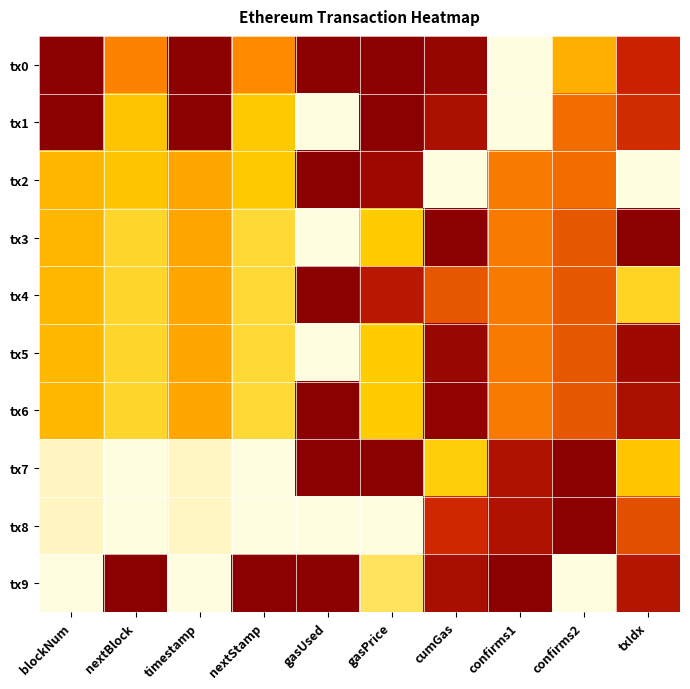

What is the difference between the highest and lowest values at gasUsed?

1.0